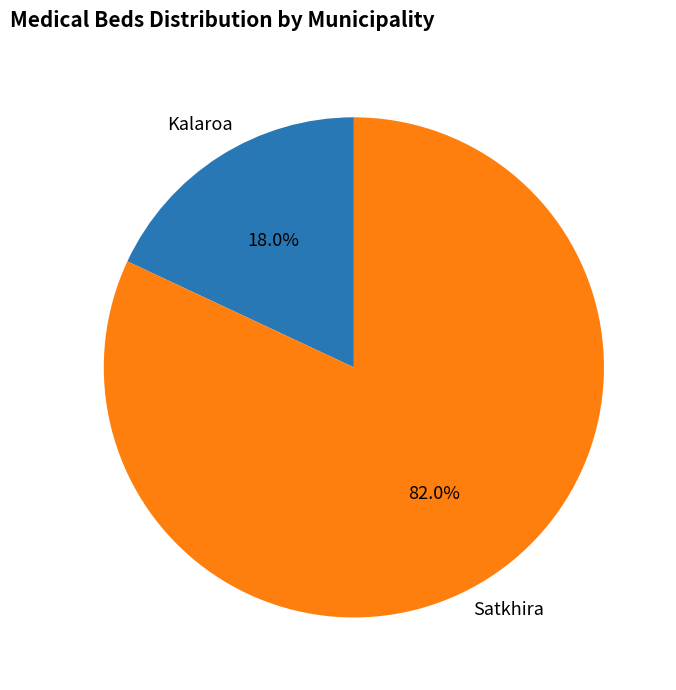

How many slices are in this pie chart?

2